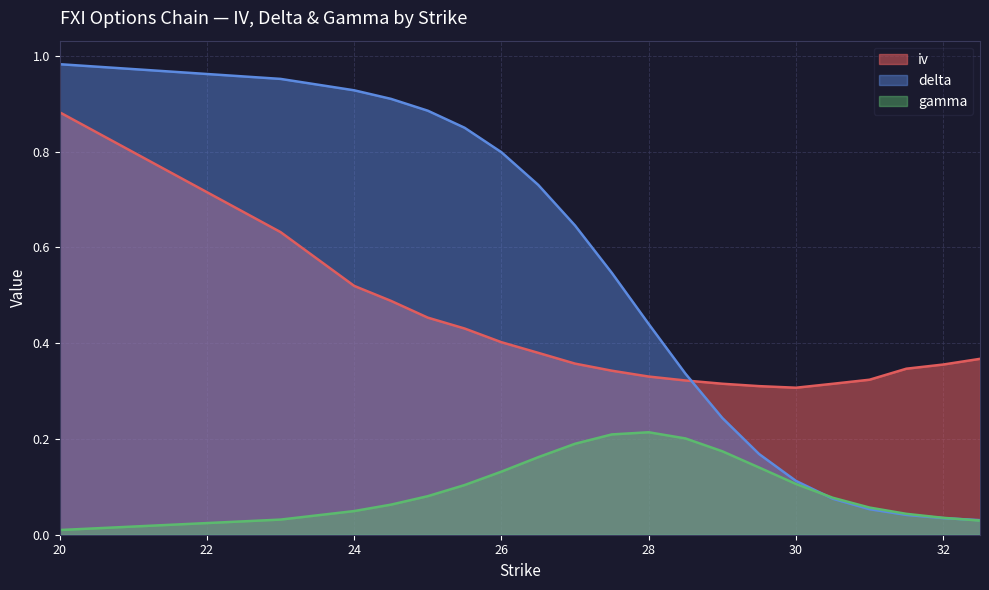

Is the value of iv at 26.5 greater than the value of delta at 20?

No